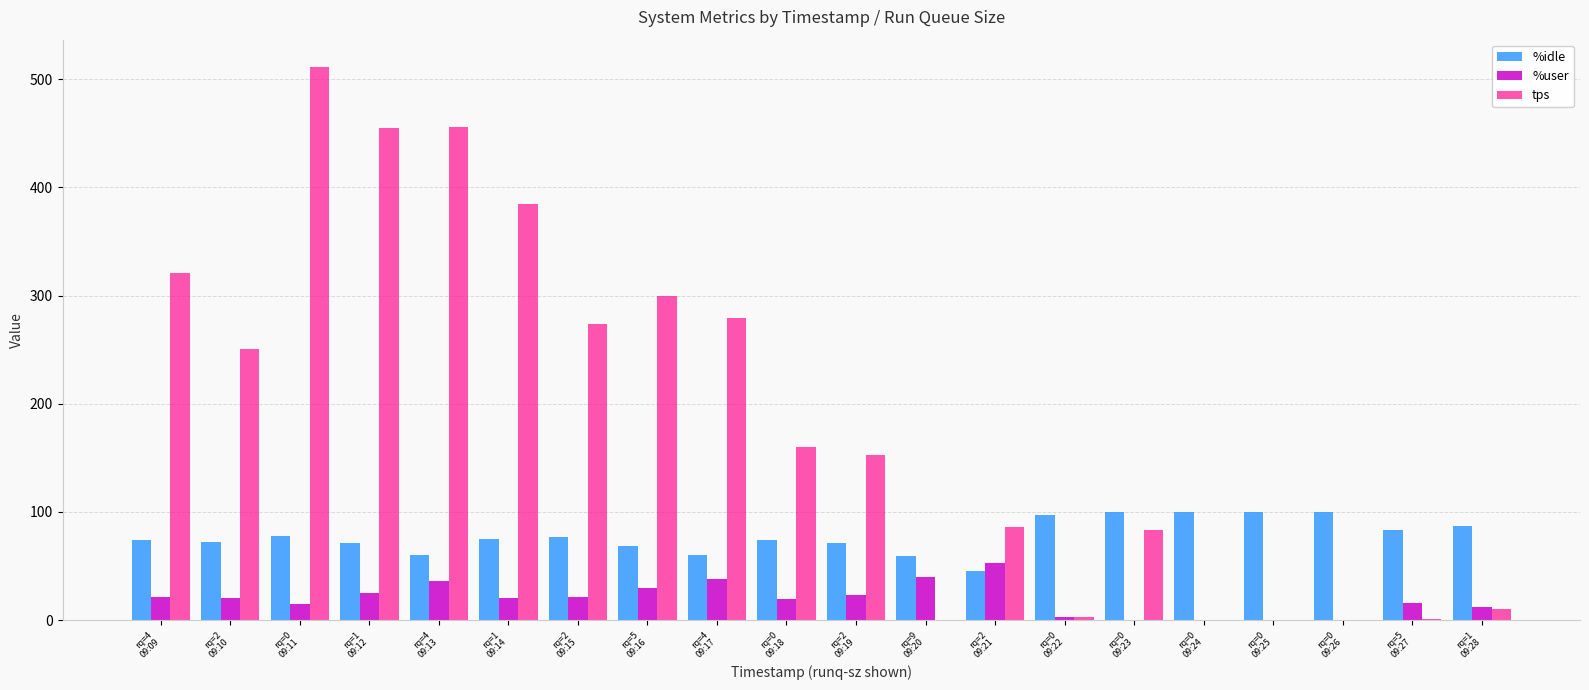

Which series has the largest total across all categories?

tps